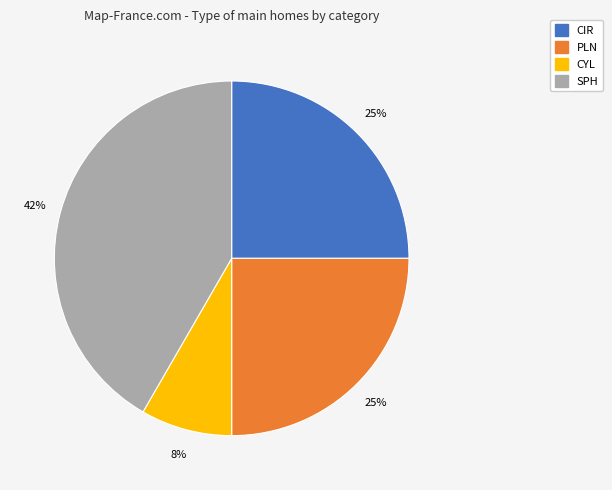

Is there a majority slice in this chart?

No